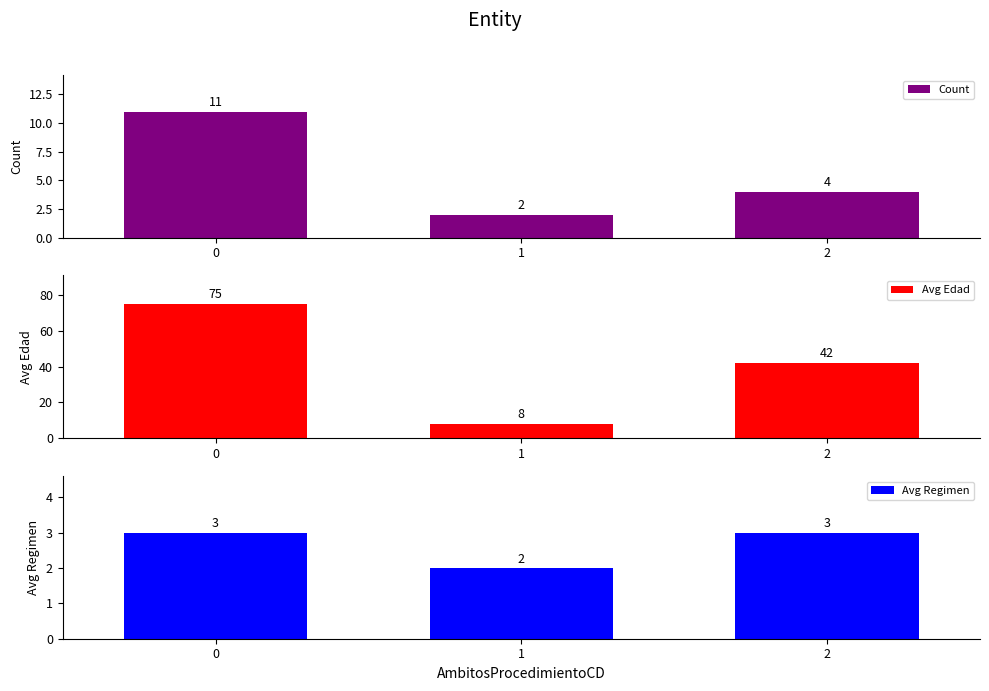

How many Avg Regimen values are between 2 and 3?

3